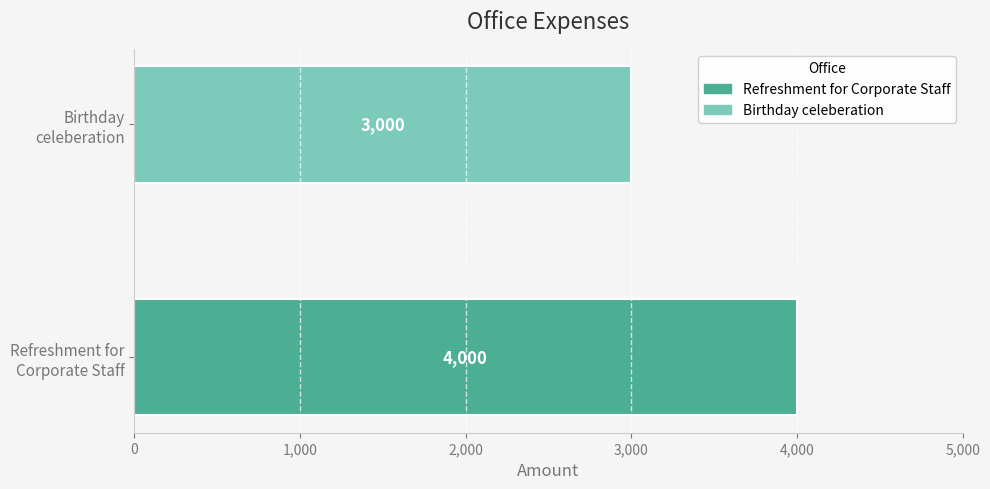

Rank the categories by value from highest to lowest.

Refreshment for Corporate Staff, Birthday celeberation